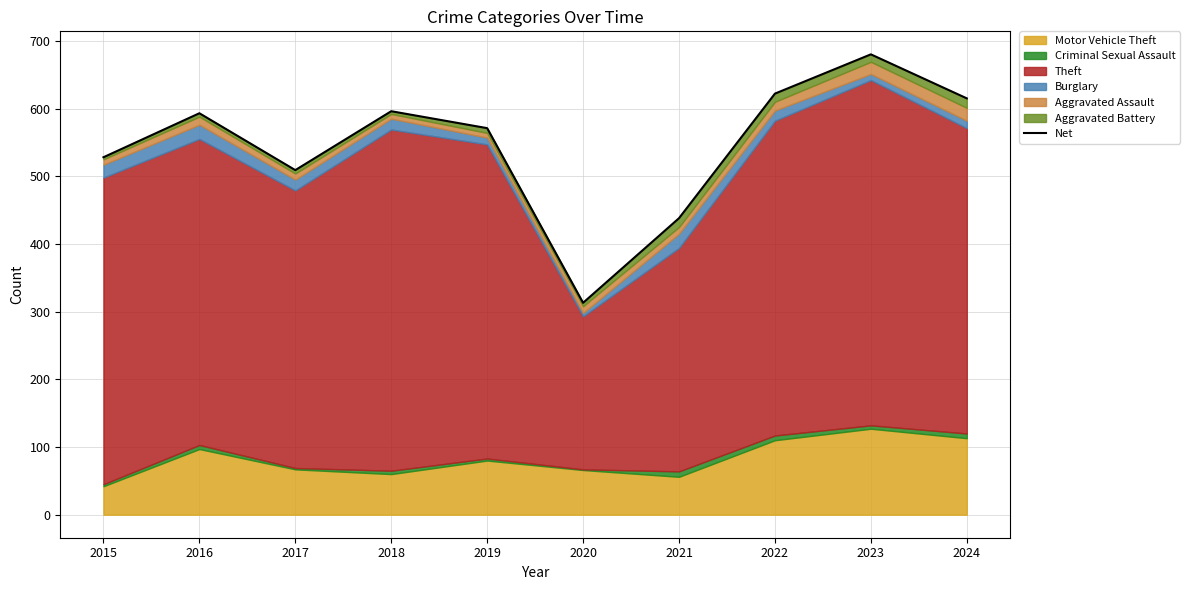

What is the maximum value shown in the chart?

680